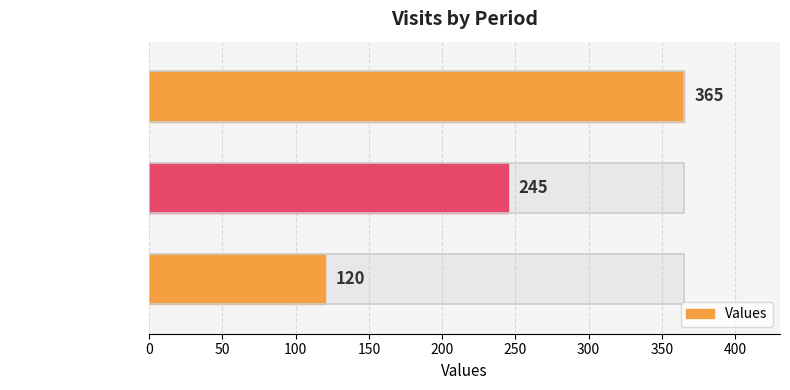

What is the difference between the maximum and minimum values?

245